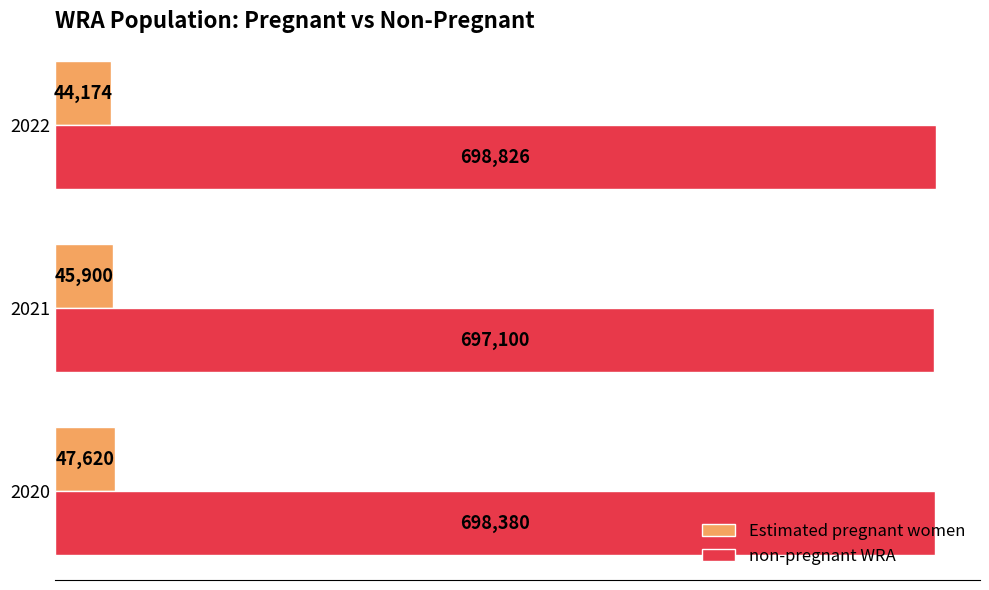

What is the smallest value displayed?

44174.0